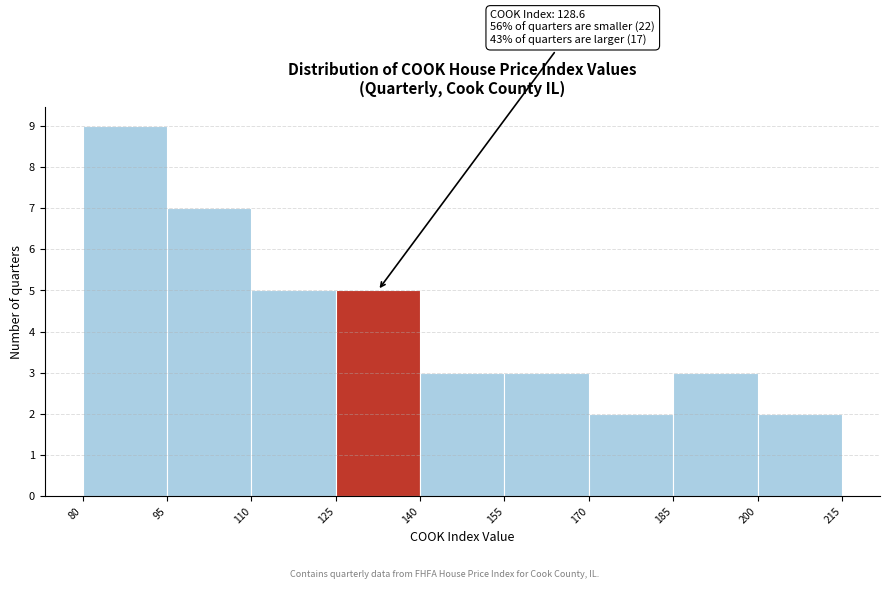

Which range on the x-axis has the tallest bar?

80 to 95